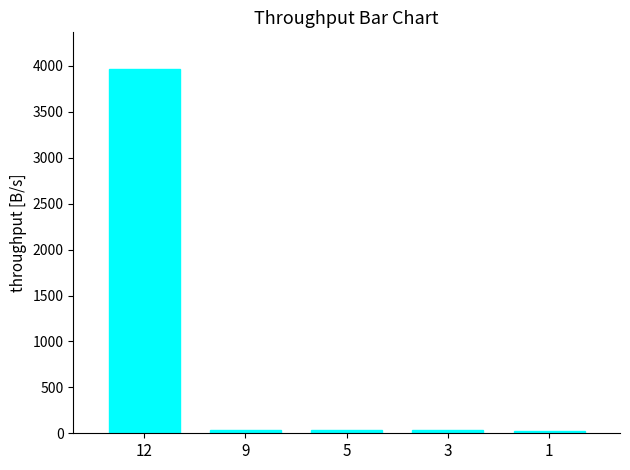

What is the change in value from 12 to 1?

-3949